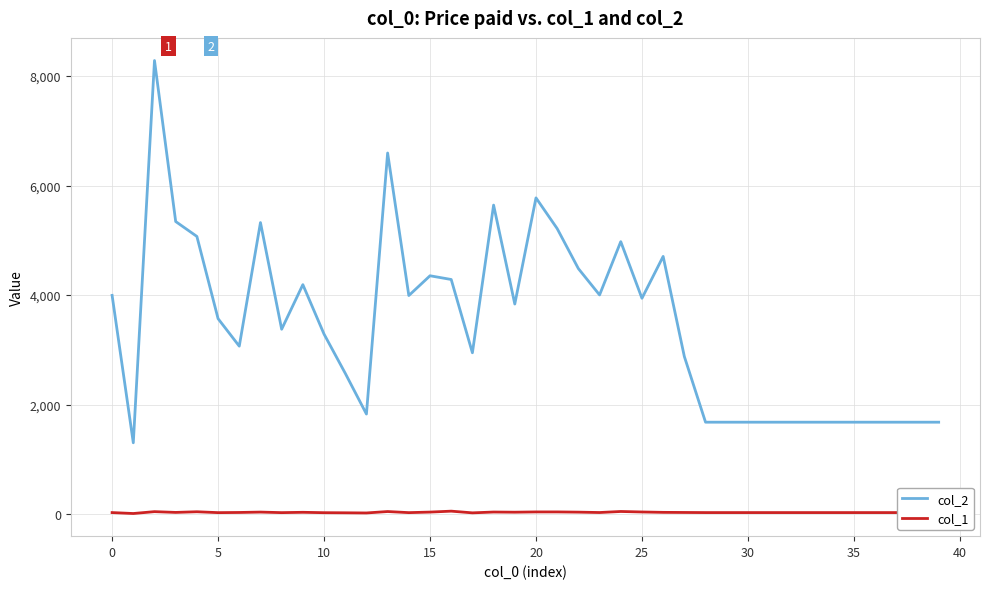

What are all the series names shown in the legend?

col_2, col_1